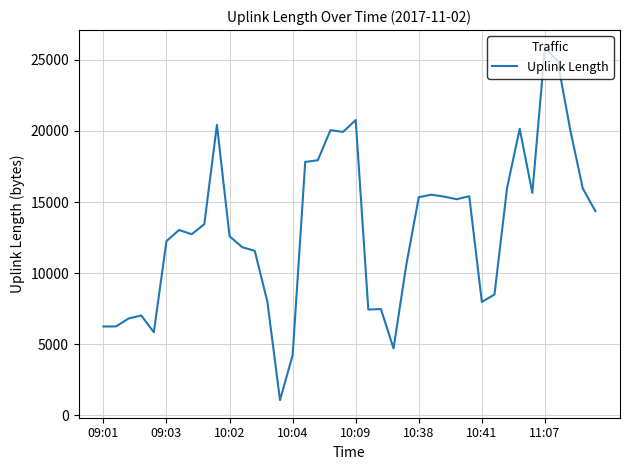

What is the greatest value displayed?

25857.6